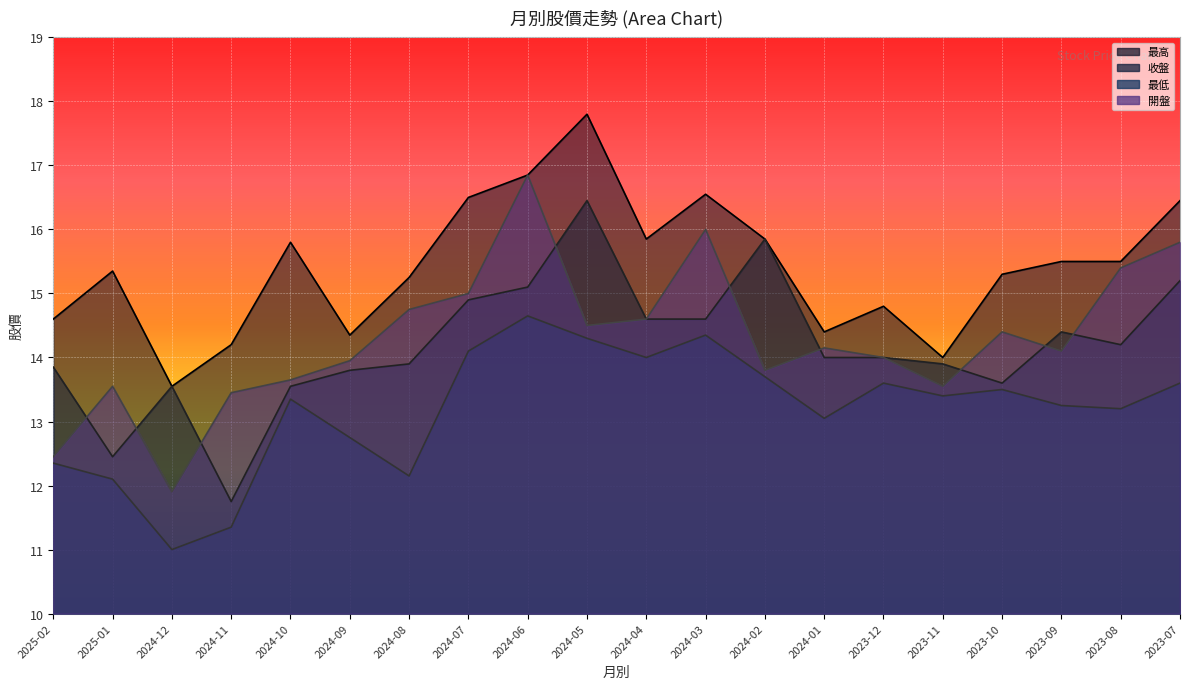

Reading right to left, what are all the values shown in this chart?

最高: 2023-07=16.4	2023-08=15.5	2023-09=15.5	2023-10=15.3	2023-11=14.0	2023-12=14.8	2024-01=14.4	2024-02=15.8	2024-03=16.6	2024-04=15.8	2024-05=17.8	2024-06=16.9	2024-07=16.5	2024-08=15.2	2024-09=14.3	2024-10=15.8	2024-11=14.2	2024-12=13.6	2025-01=15.3	2025-02=14.6
收盤: 2023-07=15.2	2023-08=14.2	2023-09=14.4	2023-10=13.6	2023-11=13.9	2023-12=14.0	2024-01=14.0	2024-02=15.8	2024-03=14.6	2024-04=14.6	2024-05=16.4	2024-06=15.1	2024-07=14.9	2024-08=13.9	2024-09=13.8	2024-10=13.6	2024-11=11.8	2024-12=13.6	2025-01=12.4	2025-02=13.8
最低: 2023-07=13.6	2023-08=13.2	2023-09=13.2	2023-10=13.5	2023-11=13.4	2023-12=13.6	2024-01=13.1	2024-02=13.7	2024-03=14.3	2024-04=14.0	2024-05=14.3	2024-06=14.7	2024-07=14.1	2024-08=12.2	2024-09=12.8	2024-10=13.3	2024-11=11.3	2024-12=11.0	2025-01=12.1	2025-02=12.3
開盤: 2023-07=15.8	2023-08=15.4	2023-09=14.1	2023-10=14.4	2023-11=13.6	2023-12=14.0	2024-01=14.2	2024-02=13.8	2024-03=16.0	2024-04=14.6	2024-05=14.5	2024-06=16.9	2024-07=15.0	2024-08=14.8	2024-09=13.9	2024-10=13.7	2024-11=13.4	2024-12=11.9	2025-01=13.6	2025-02=12.4